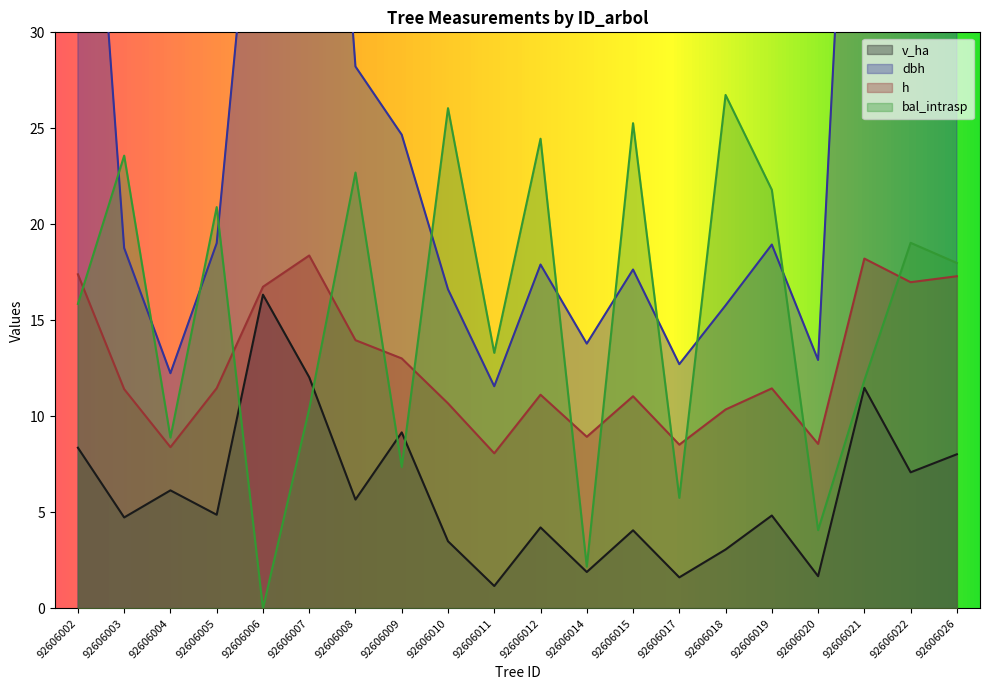

How many lines are shown in the chart?

4